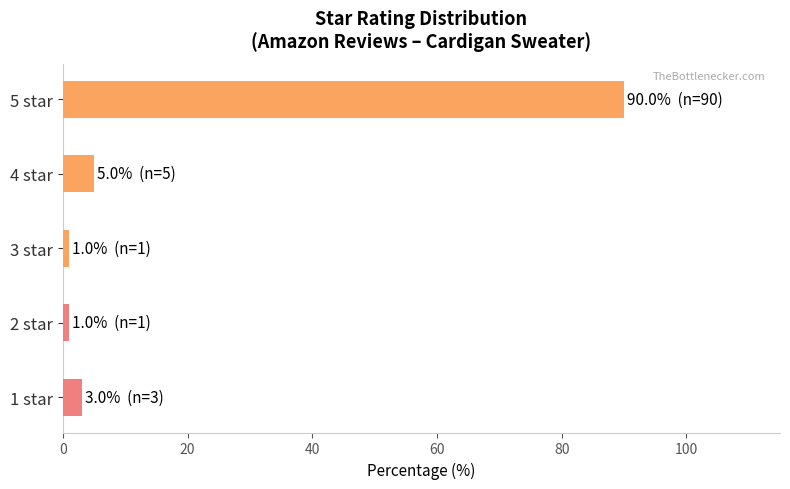

What is the maximum value shown in the chart?

90